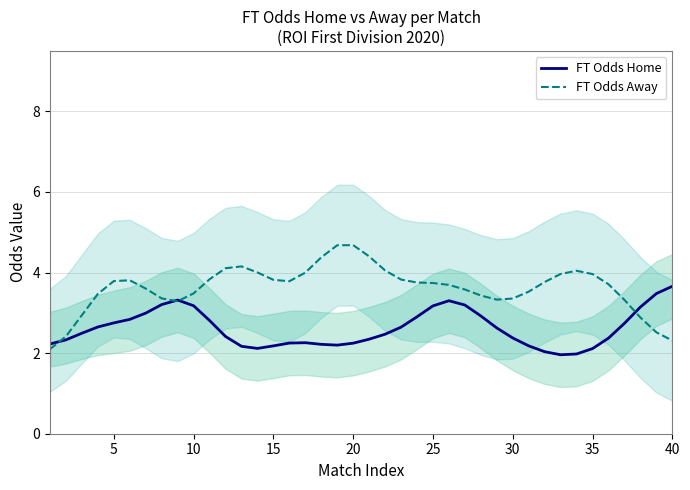

Reading right to left, list all the values displayed in this chart.

FT Odds Home: 3.7	3.5	3.1	2.7	2.4	2.1	2.0	2.0	2.0	2.2	2.4	2.6	2.9	3.2	3.3	3.2	2.9	2.6	2.5	2.3	2.2	2.2	2.2	2.3	2.2	2.2	2.1	2.2	2.4	2.8	3.2	3.3	3.2	3.0	2.8	2.8	2.6	2.5	2.3	2.2
FT Odds Away: 2.3	2.5	2.9	3.3	3.7	4.0	4.0	4.0	3.8	3.5	3.4	3.3	3.4	3.6	3.7	3.7	3.8	3.8	4.1	4.4	4.7	4.7	4.4	4.0	3.8	3.8	4.0	4.2	4.1	3.8	3.5	3.3	3.4	3.6	3.8	3.8	3.5	2.9	2.4	2.1